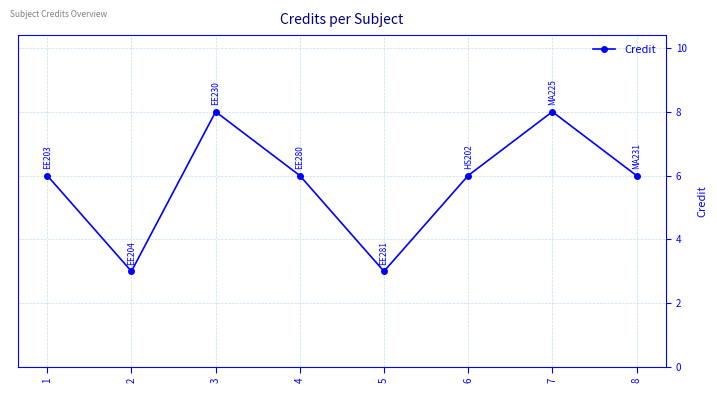

Reading right to left, what are all the values shown in this chart?

8=6	7=8	6=6	5=3	4=6	3=8	2=3	1=6